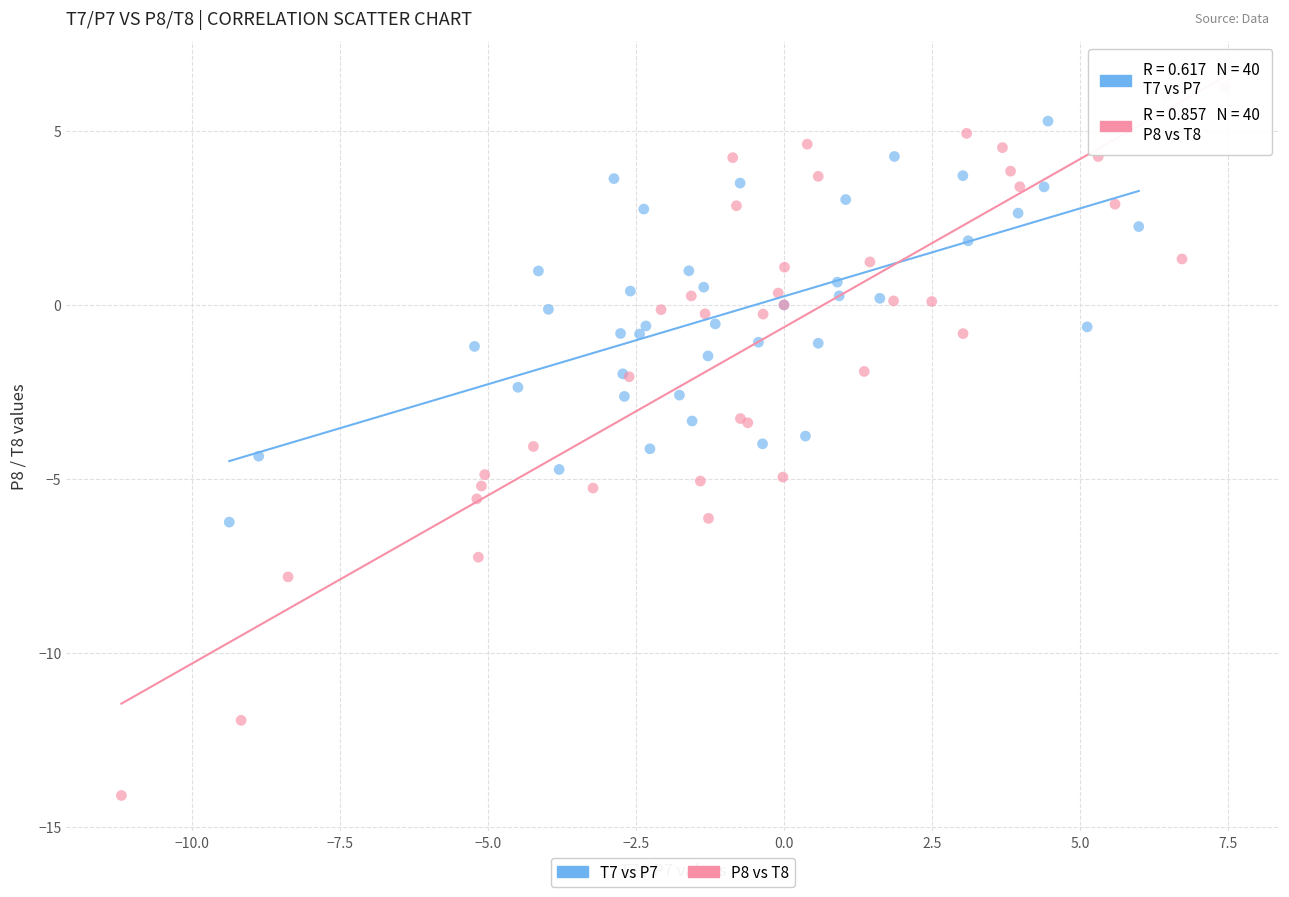

Which series reaches the minimum Y coordinate?

P8 vs T8